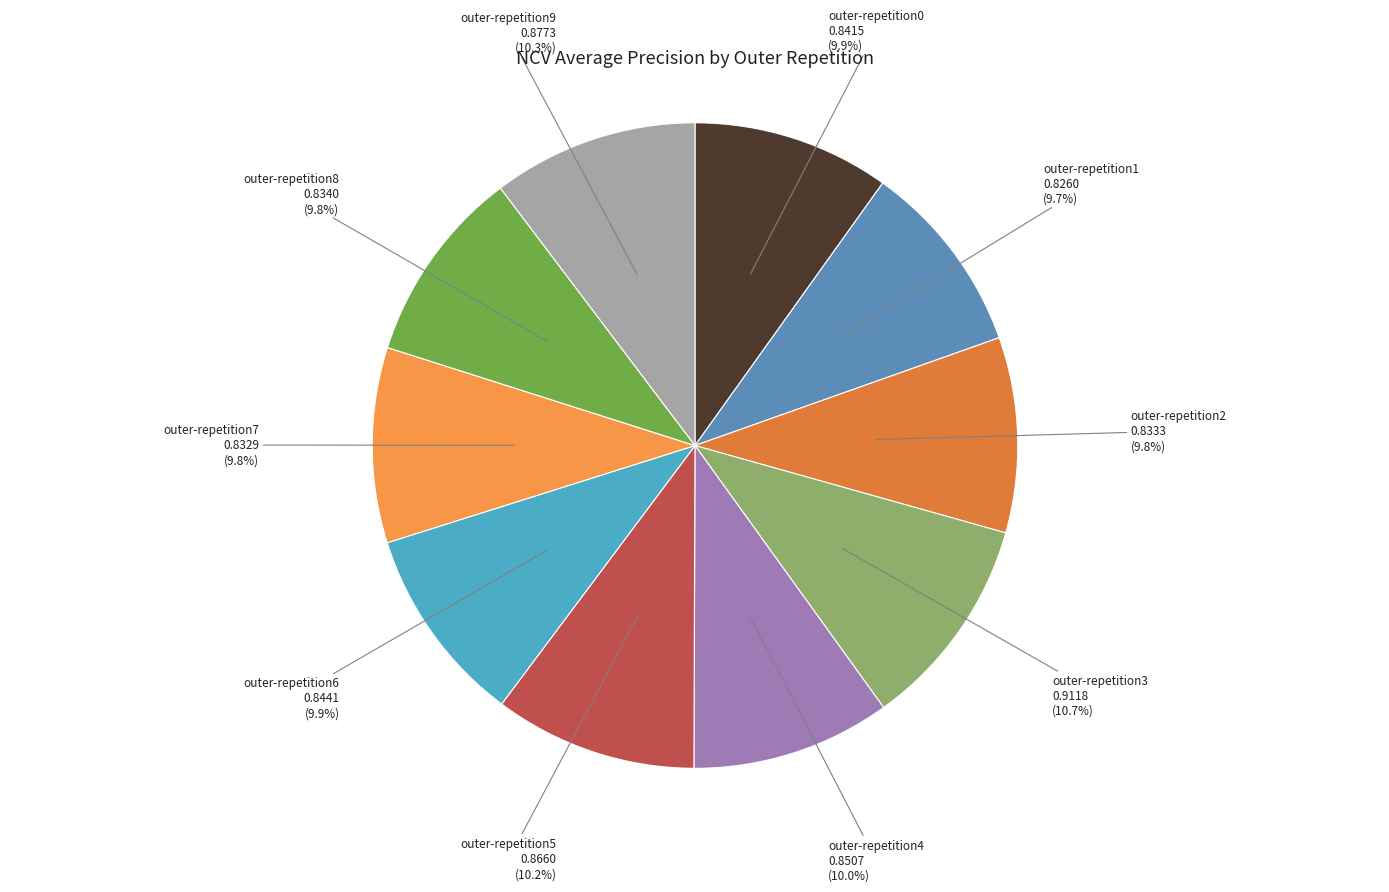

To the nearest percent, what percentage of the pie is outer-repetition5?

10%